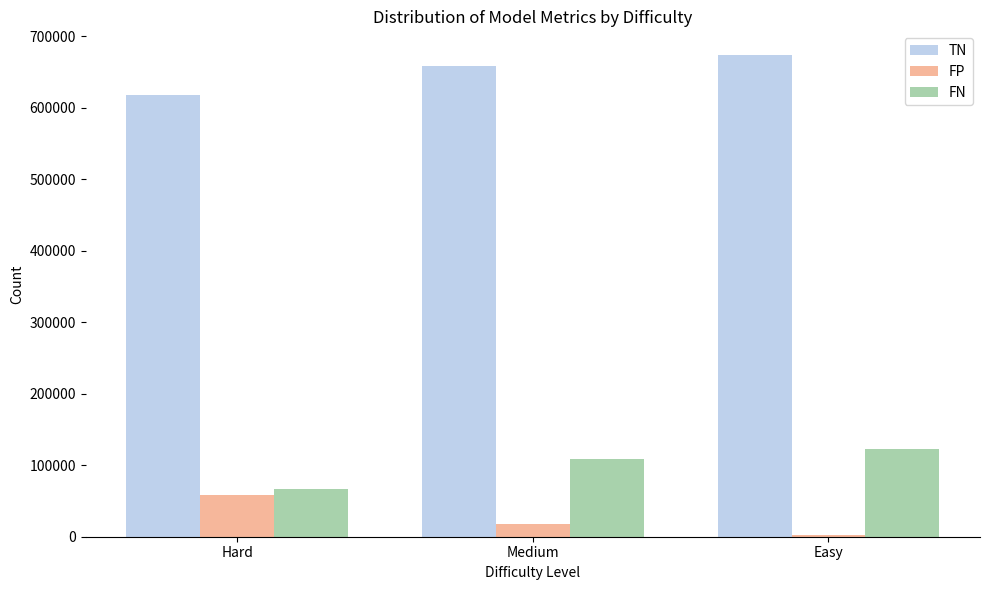

What is the sum of the TN values at Medium and Easy?

1332659